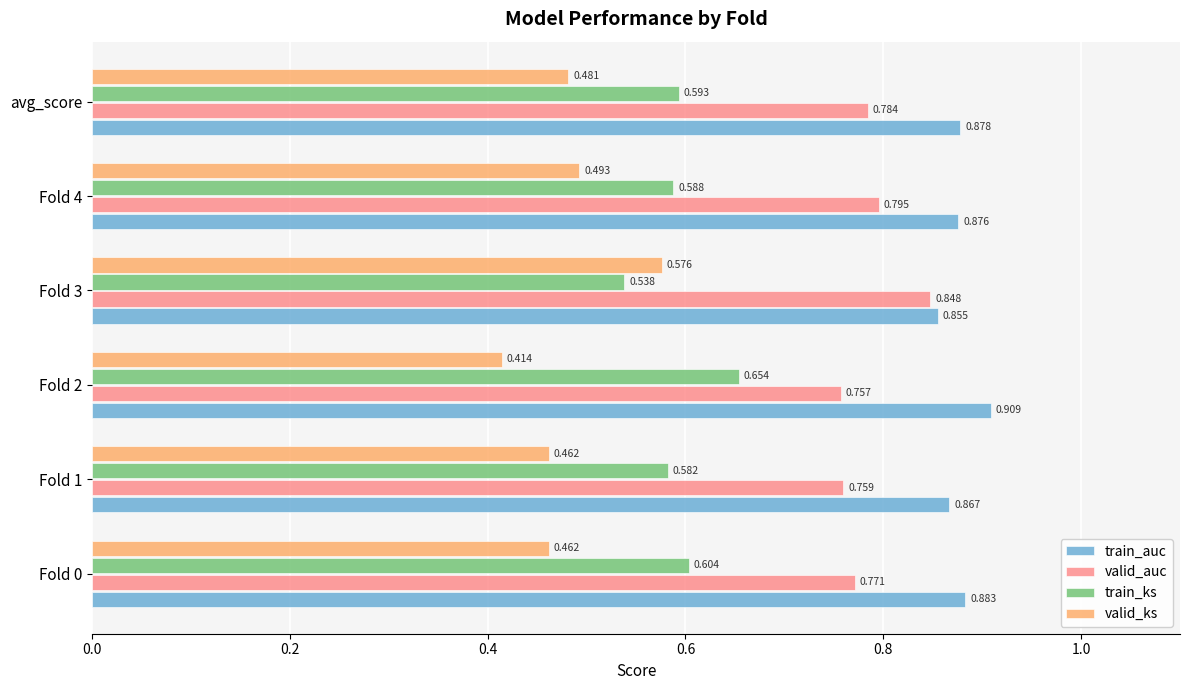

Between Fold 0 and Fold 3, which series saw the biggest shift?

valid_ks